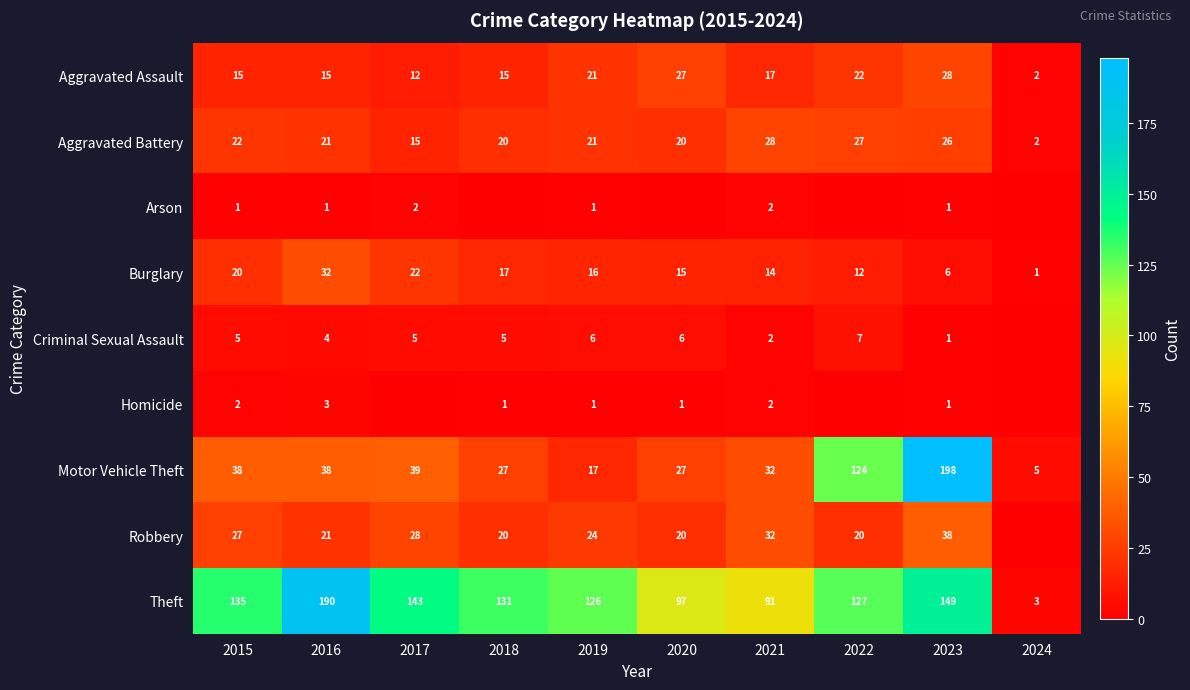

The Aggravated Battery series shows 30 at 2019. True or false?

False